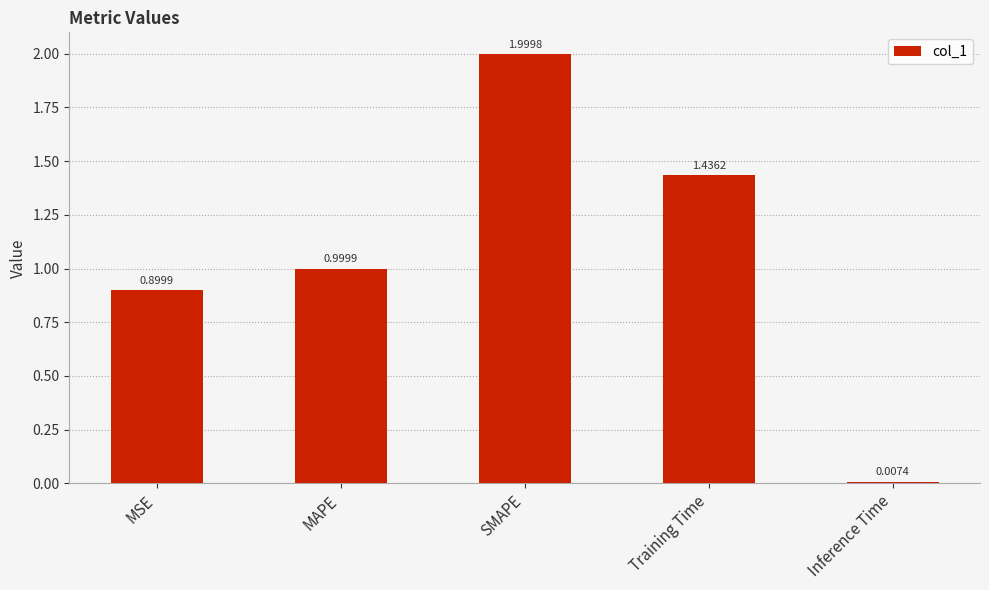

How many bars are there in total?

5